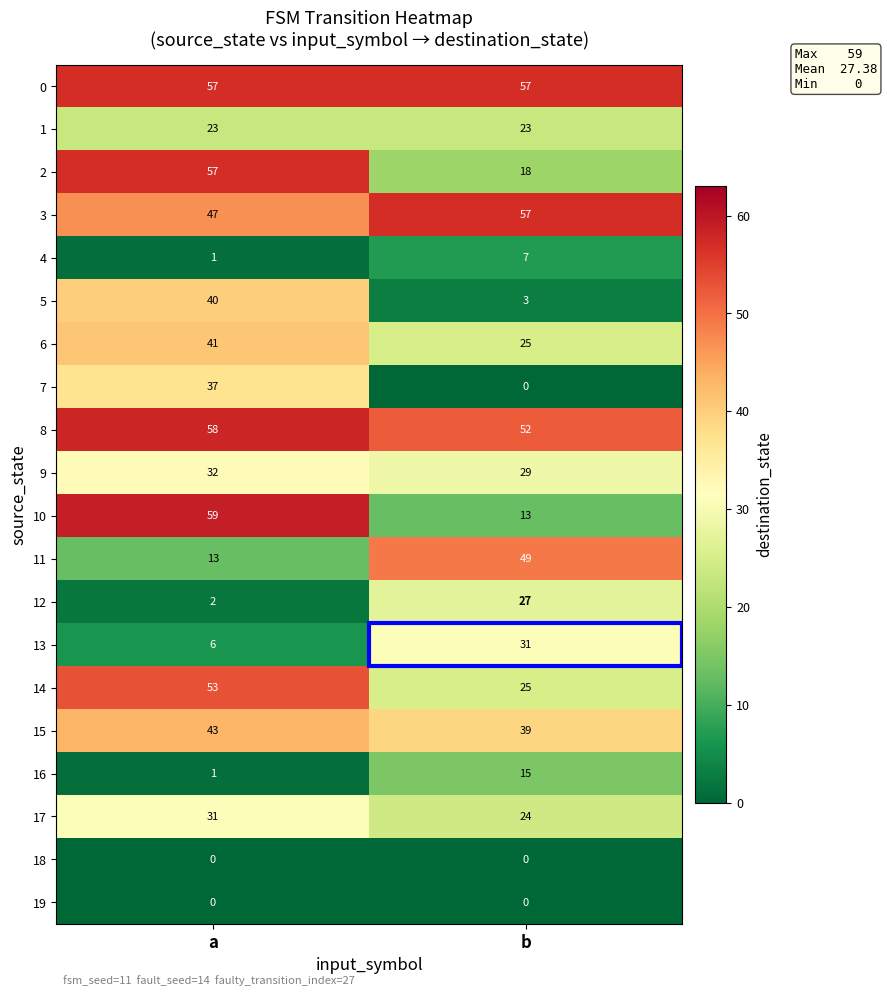

List the labels in order of 2 value, smallest first.

b, a